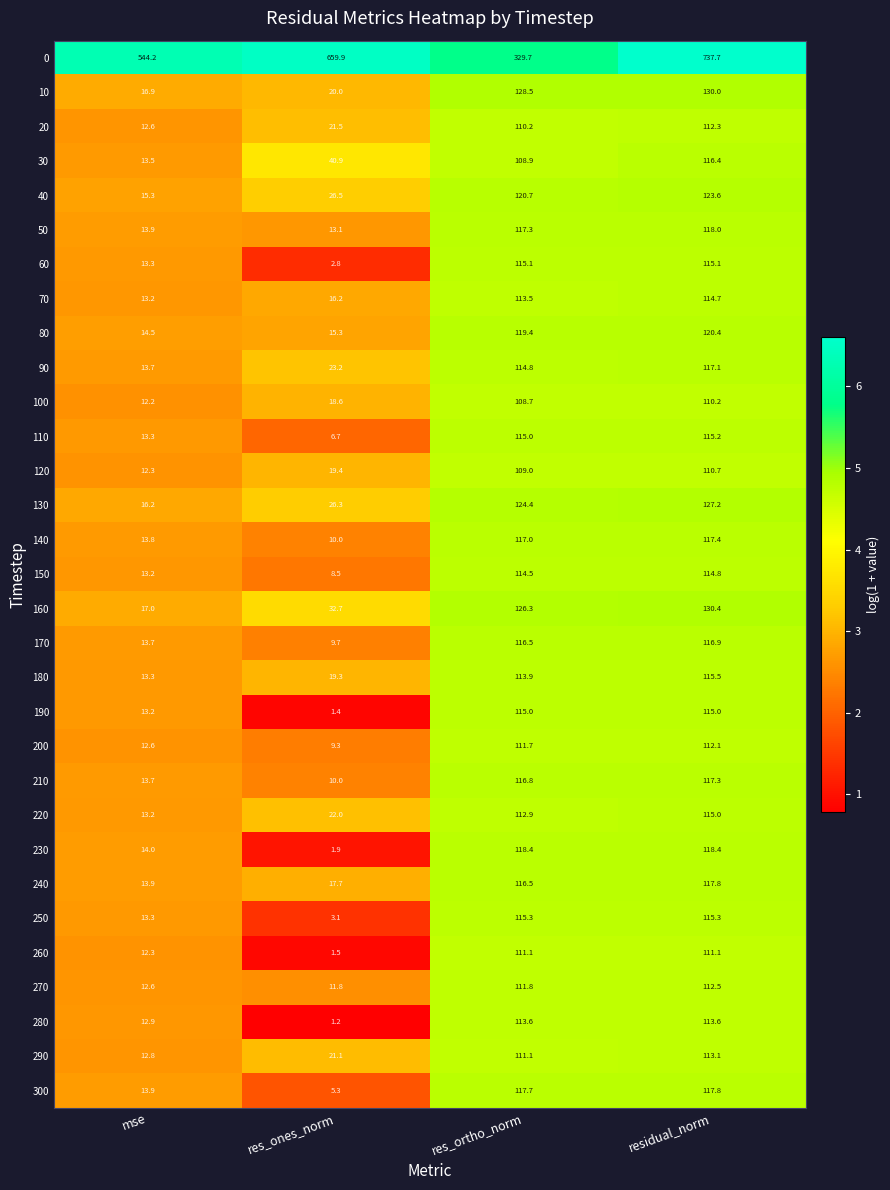

Which category has the lowest value in the 140 series?

res_ones_norm